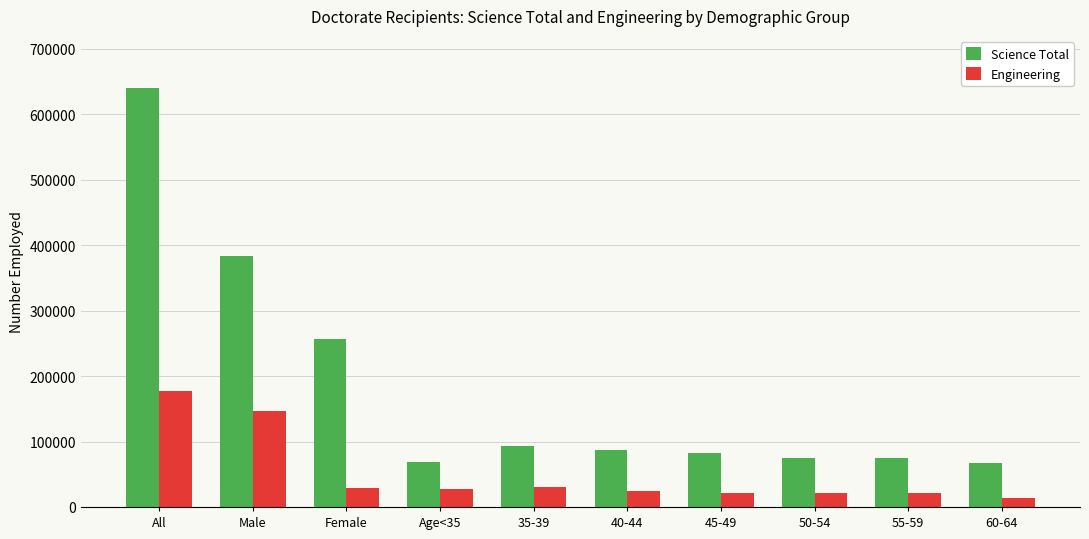

What is the total value across all series at 55-59?

97100